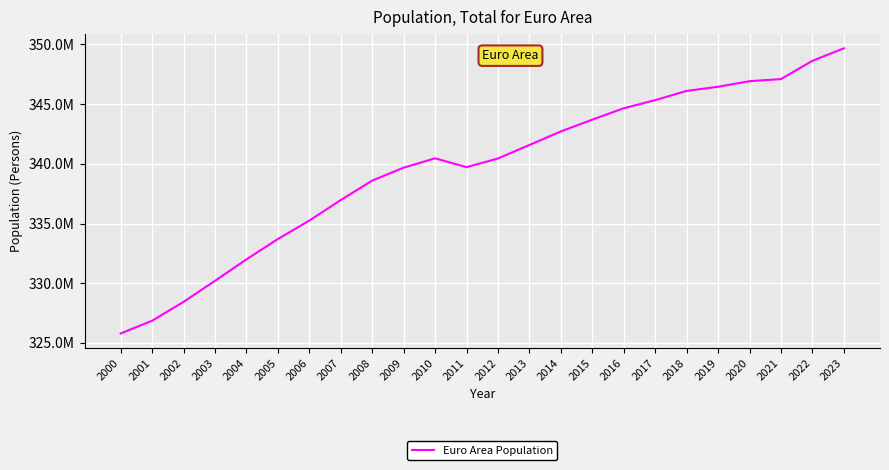

List the labels in order of value, smallest first.

2000, 2001, 2002, 2003, 2004, 2005, 2006, 2007, 2008, 2009, 2011, 2012, 2010, 2013, 2014, 2015, 2016, 2017, 2018, 2019, 2020, 2021, 2022, 2023